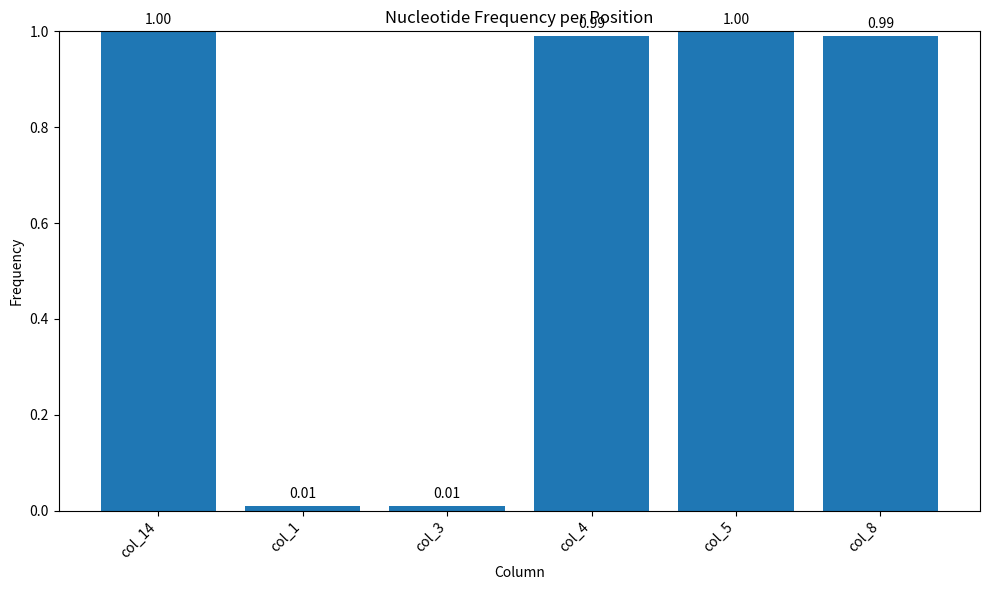

What is the average value?

0.7